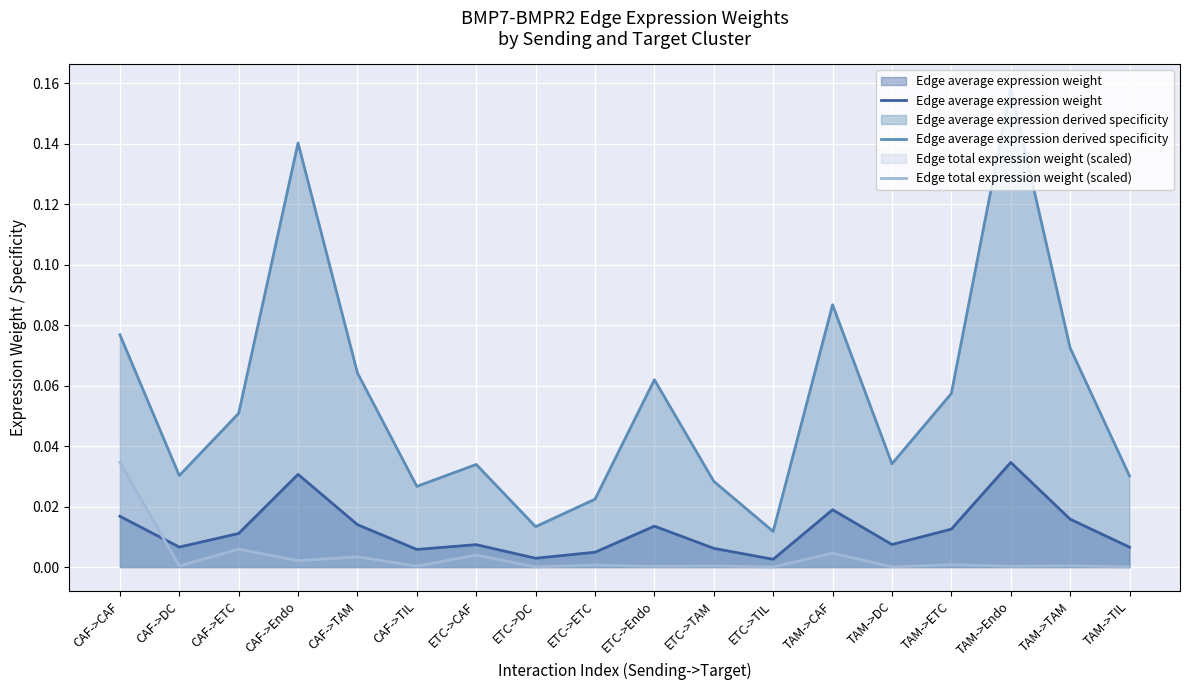

At how many categories does at least one series exceed 0?

18